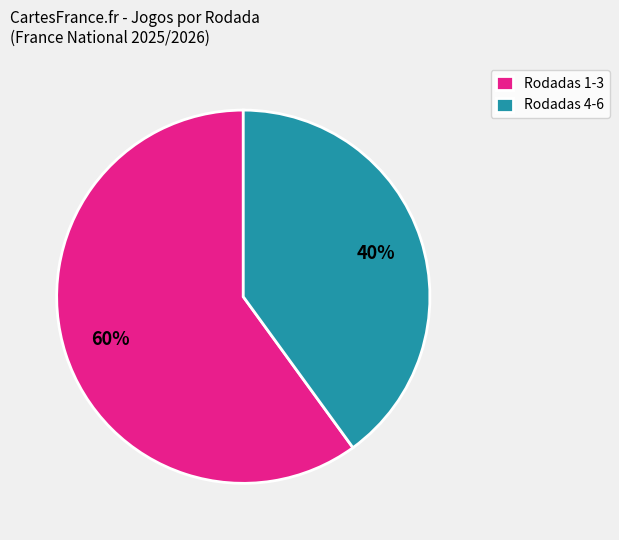

To the nearest percent, what portion does Rodadas 4-6 represent?

40%